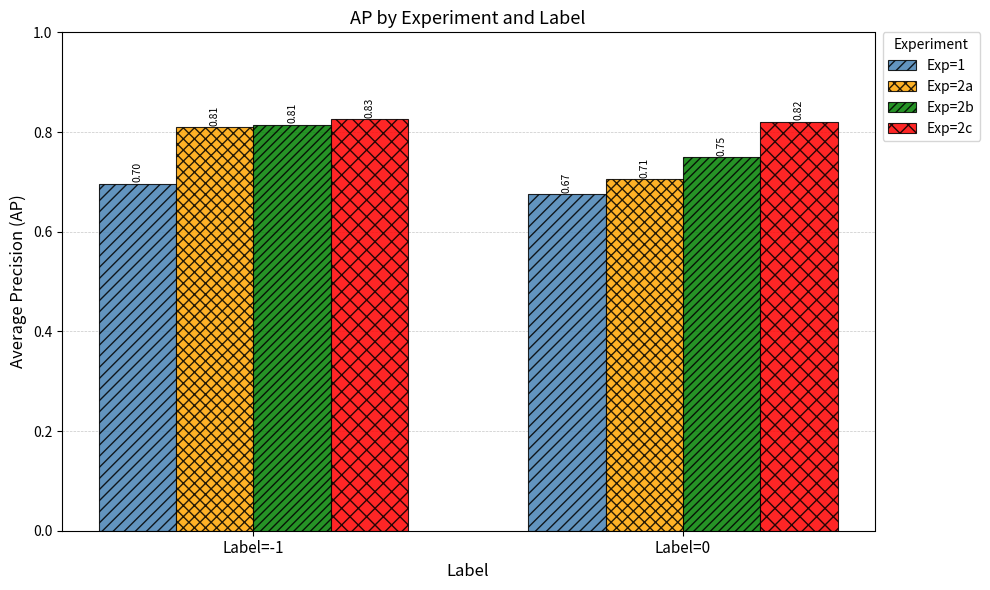

What is the sum of all Exp=2c values?

1.6